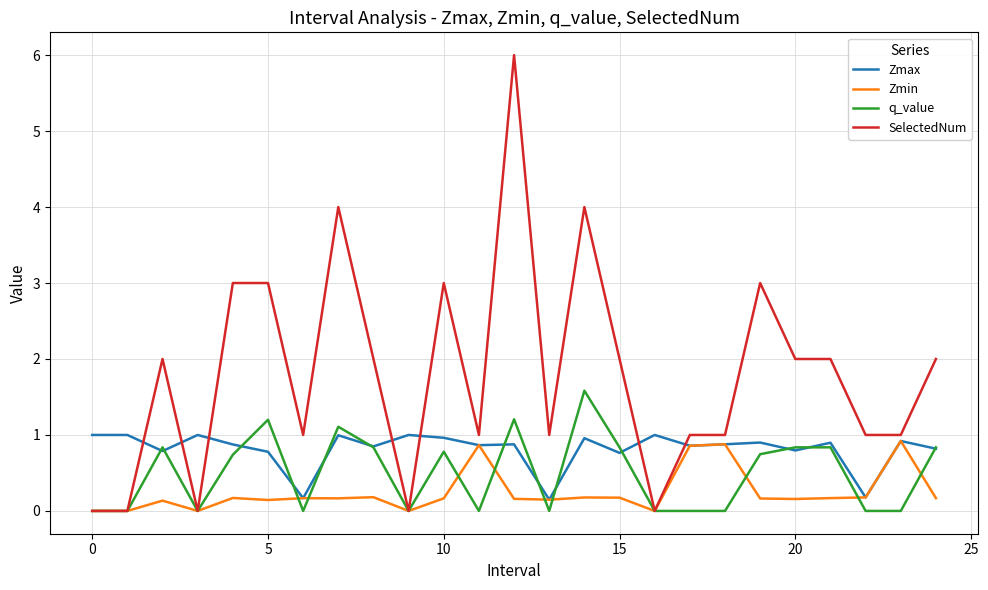

How many lines are shown in the chart?

4